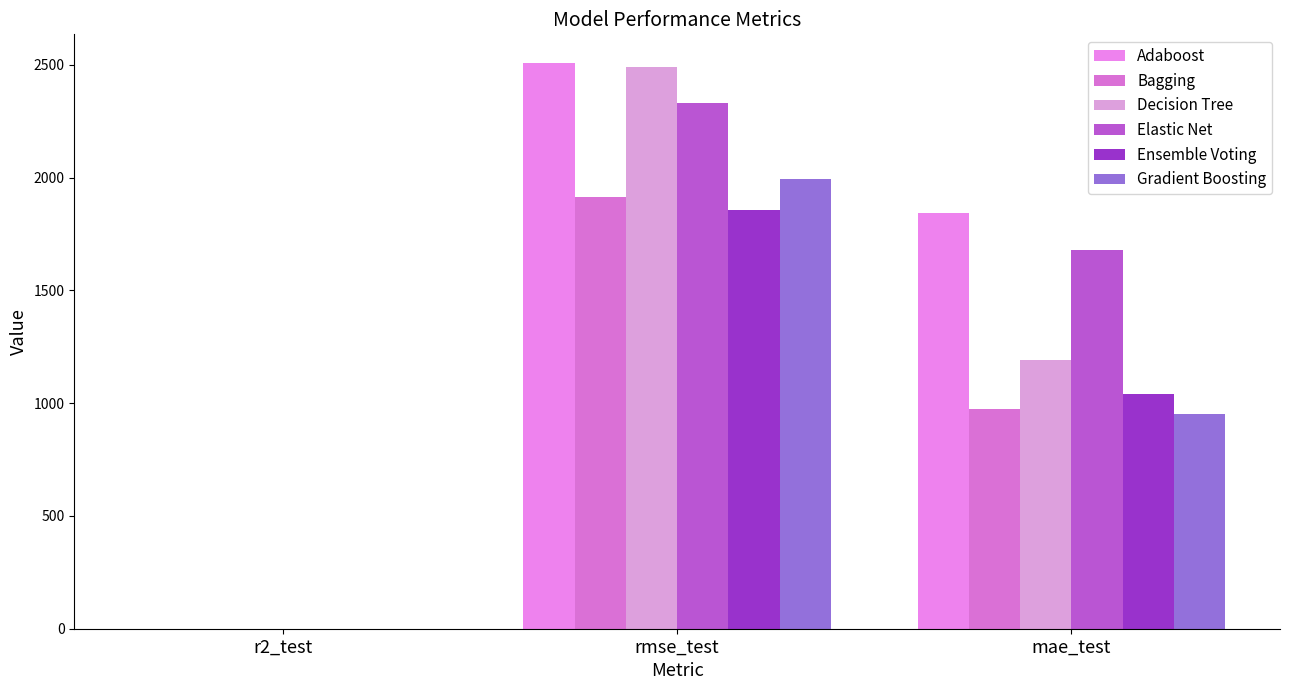

Reading right to left, transcribe all the data shown in this chart.

Adaboost: 1841.1	2510.0	0.5
Bagging: 976.1	1914.7	0.7
Decision Tree: 1190.6	2491.7	0.5
Elastic Net: 1681.3	2330.7	0.5
Ensemble Voting: 1039.2	1855.1	0.7
Gradient Boosting: 951.8	1994.1	0.7